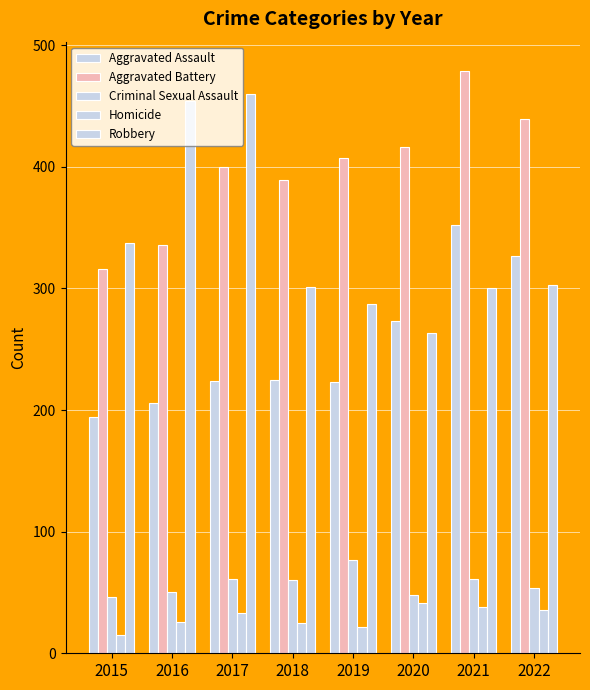

How many data points does each series have?

8